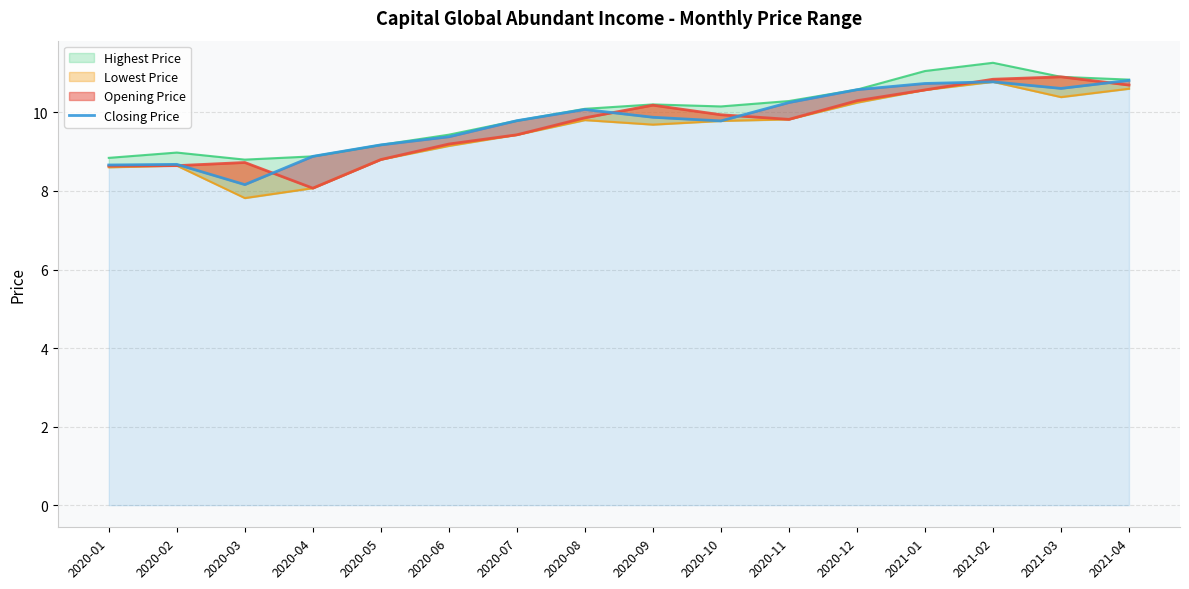

List the labels in order of value, largest first.

2021-04, 2021-02, 2021-01, 2021-03, 2020-12, 2020-11, 2020-08, 2020-09, 2020-07, 2020-10, 2020-06, 2020-05, 2020-04, 2020-02, 2020-01, 2020-03